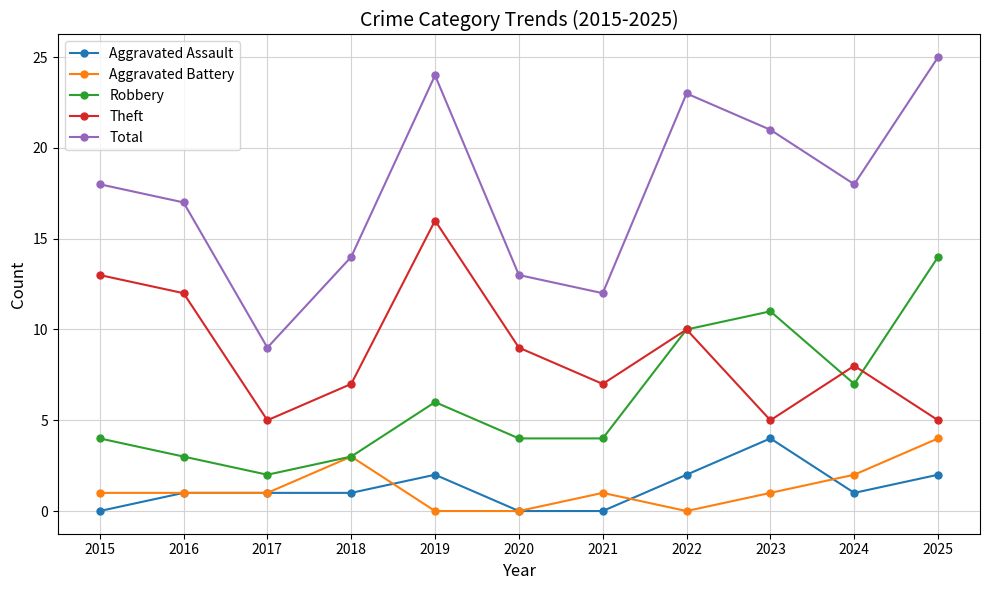

Between 2015 and 2019, which series saw the biggest shift?

Total